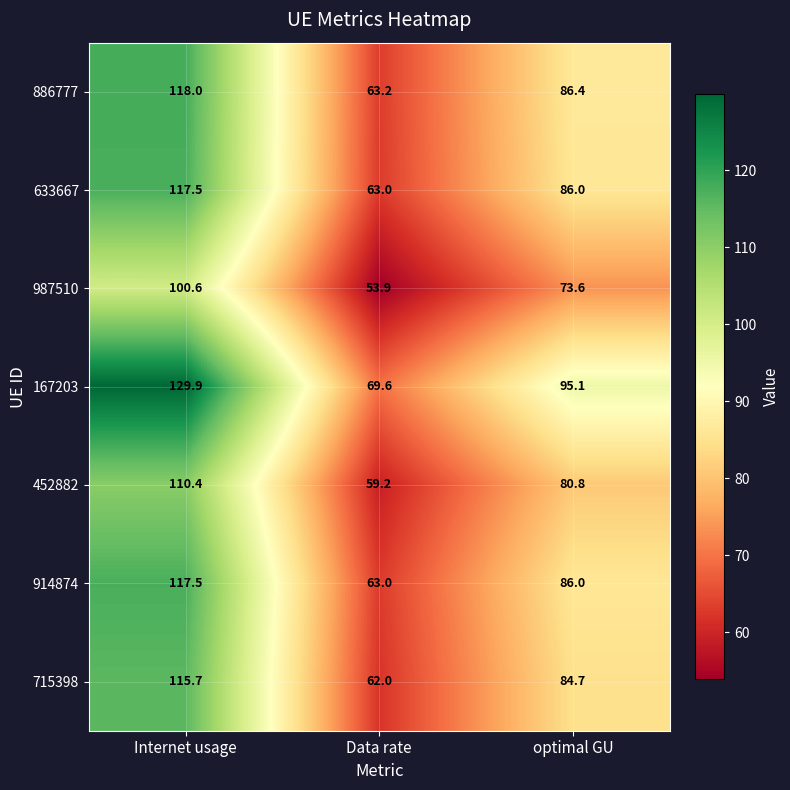

Which label corresponds to the smallest value in the chart?

Data rate